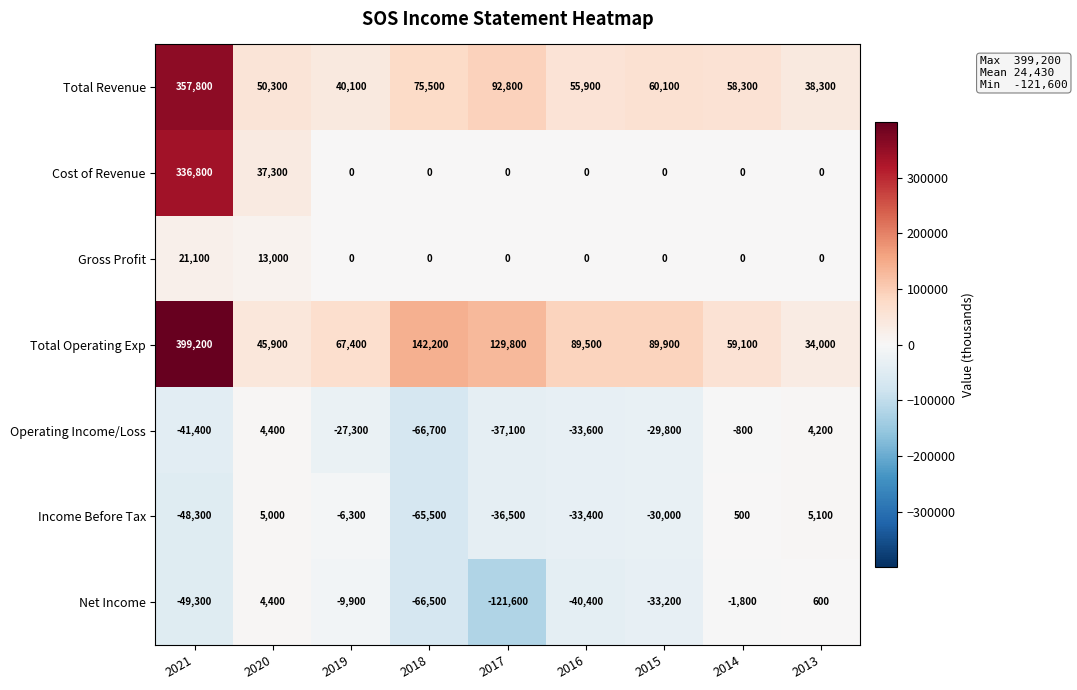

At which label is Net Income closest to -58600?

2018